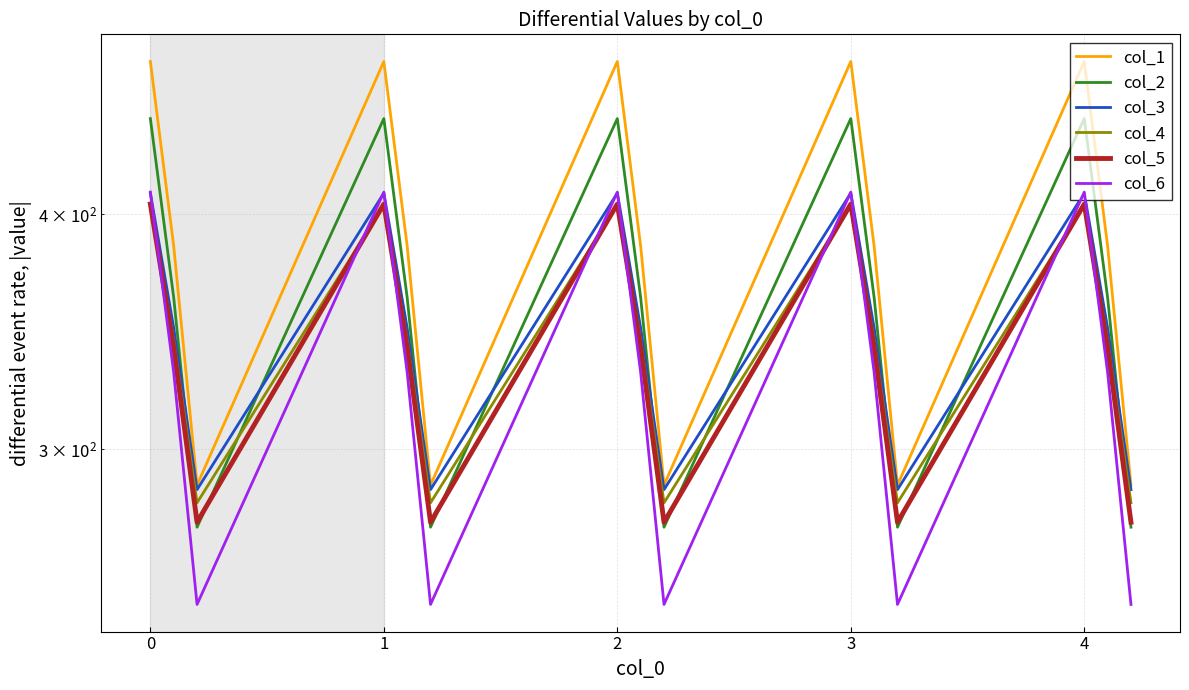

How many data points does each series have?

15